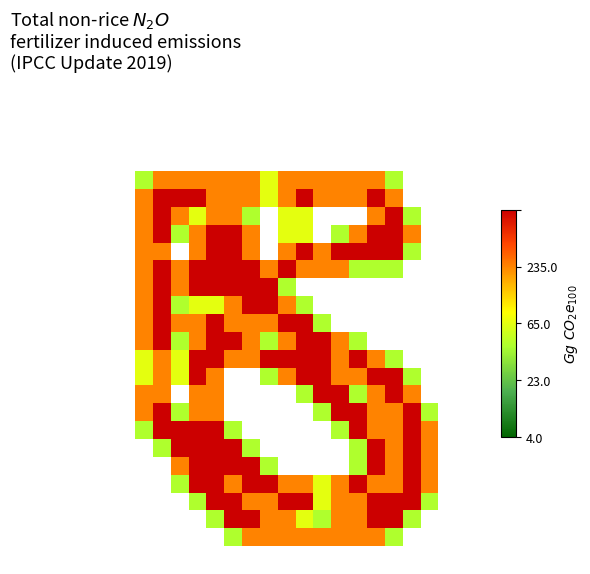

How many distinct data groups are displayed?

27